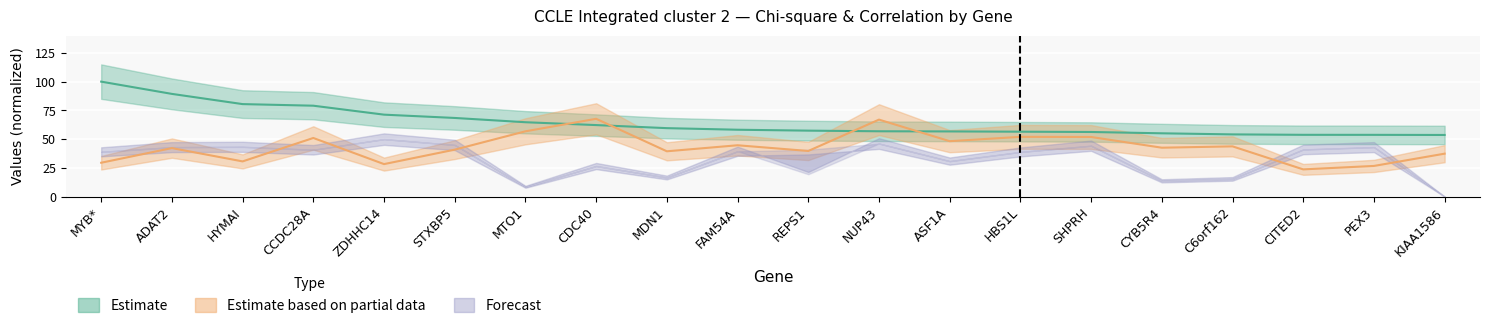

True or false: cor and chi_square cross at least once.

True